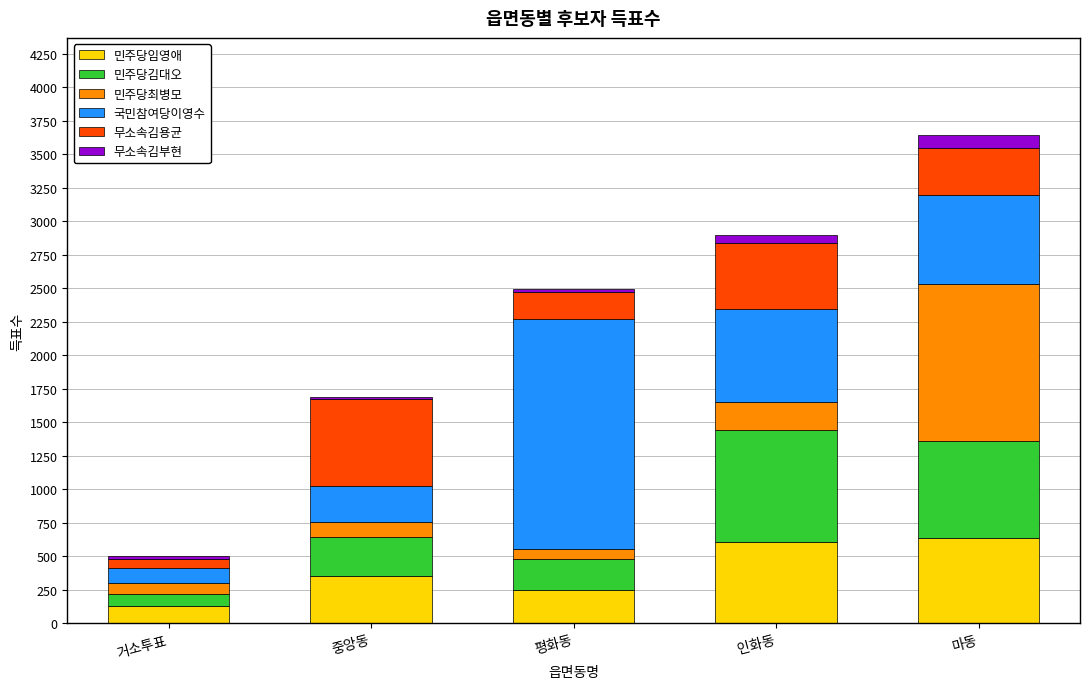

What is the difference between the maximum and second lowest values in the 민주당임영애 series?

390